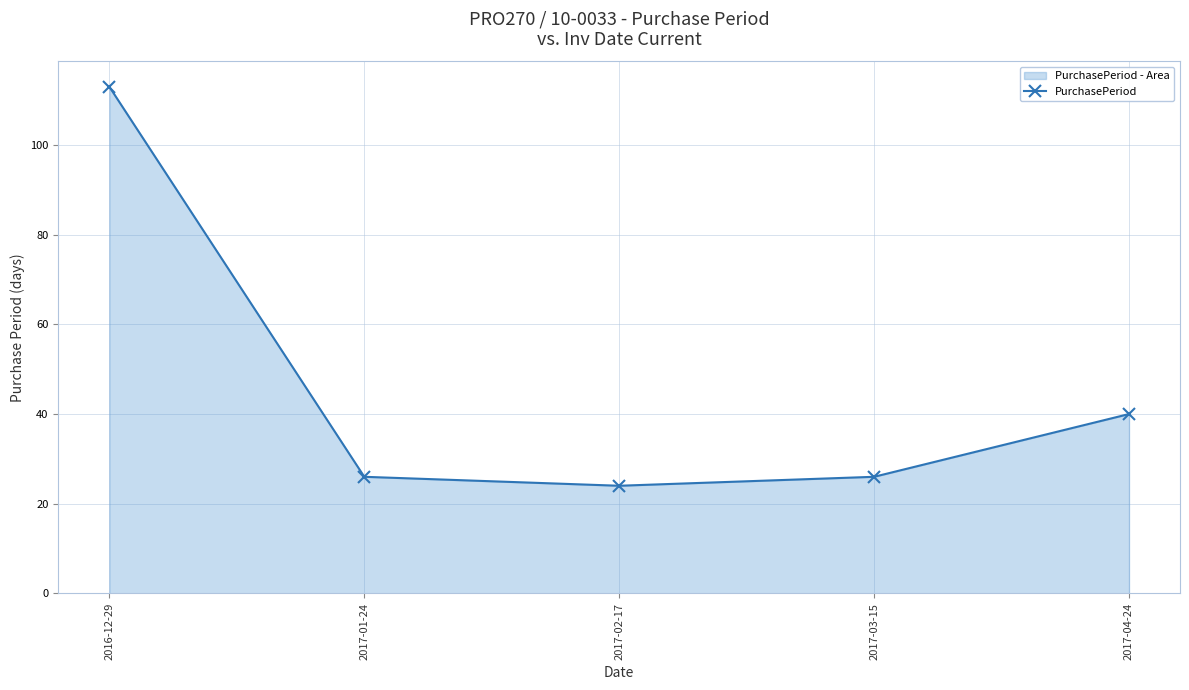

Is it true that the value at 2016-12-29 is 166?

False